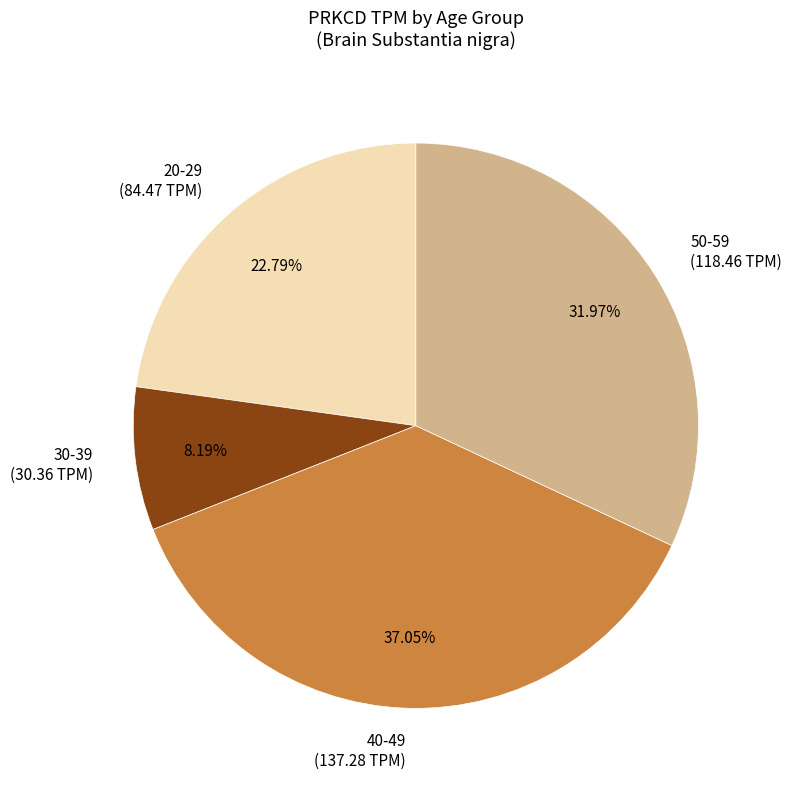

Which has a higher value, 50-59 (118.46 TPM) or 30-39 (30.36 TPM)?

50-59 (118.46 TPM)